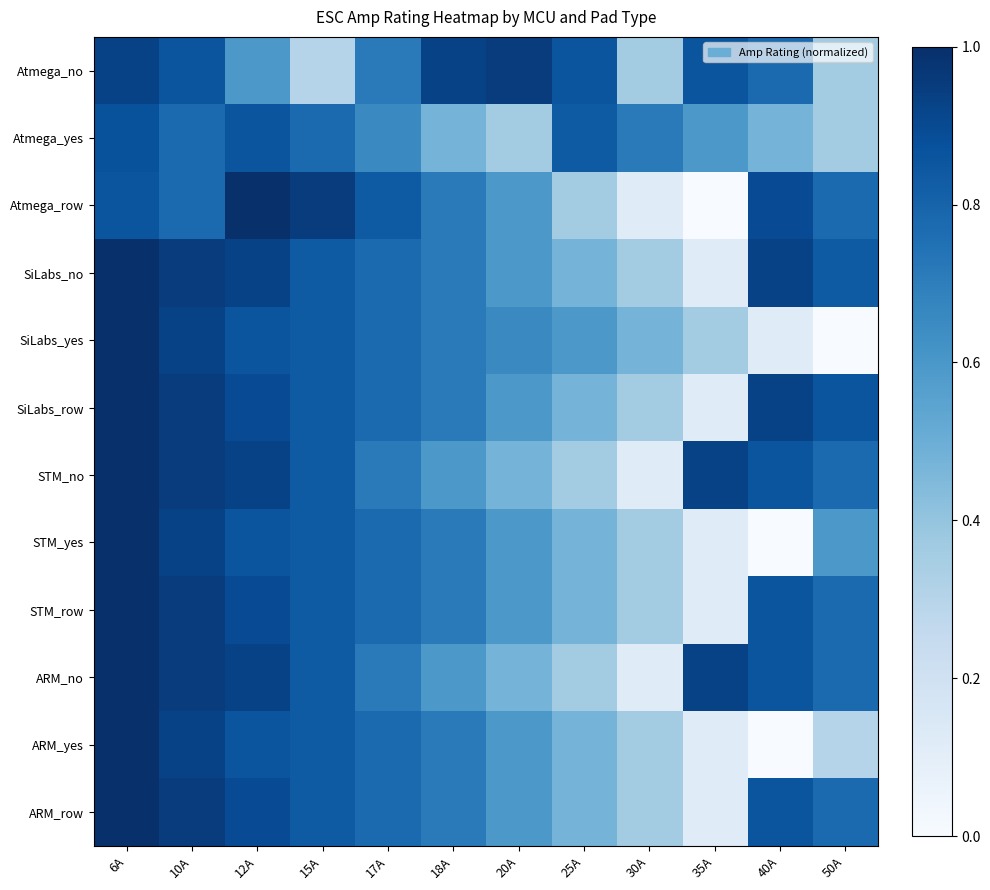

Reading left to right, extract all data points from this chart.

Atmega_no: 6A=0.9	10A=0.9	12A=0.6	15A=0.3	17A=0.7	18A=0.9	20A=1.0	25A=0.9	30A=0.4	35A=0.9	40A=0.8	50A=0.4
Atmega_yes: 6A=0.9	10A=0.8	12A=0.9	15A=0.8	17A=0.7	18A=0.5	20A=0.4	25A=0.8	30A=0.7	35A=0.6	40A=0.5	50A=0.4
Atmega_row: 6A=0.9	10A=0.8	12A=1.0	15A=1.0	17A=0.8	18A=0.7	20A=0.6	25A=0.4	30A=0.1	35A=0.0	40A=0.9	50A=0.8
SiLabs_no: 6A=1.0	10A=1.0	12A=0.9	15A=0.8	17A=0.8	18A=0.7	20A=0.6	25A=0.5	30A=0.4	35A=0.1	40A=0.9	50A=0.8
SiLabs_yes: 6A=1.0	10A=0.9	12A=0.9	15A=0.8	17A=0.8	18A=0.7	20A=0.7	25A=0.6	30A=0.5	35A=0.4	40A=0.1	50A=0.0
SiLabs_row: 6A=1.0	10A=1.0	12A=0.9	15A=0.8	17A=0.8	18A=0.7	20A=0.6	25A=0.5	30A=0.4	35A=0.1	40A=0.9	50A=0.9
STM_no: 6A=1.0	10A=1.0	12A=0.9	15A=0.8	17A=0.7	18A=0.6	20A=0.5	25A=0.4	30A=0.1	35A=0.9	40A=0.9	50A=0.8
STM_yes: 6A=1.0	10A=0.9	12A=0.9	15A=0.8	17A=0.8	18A=0.7	20A=0.6	25A=0.5	30A=0.4	35A=0.1	40A=0.0	50A=0.6
STM_row: 6A=1.0	10A=1.0	12A=0.9	15A=0.8	17A=0.8	18A=0.7	20A=0.6	25A=0.5	30A=0.4	35A=0.1	40A=0.9	50A=0.8
ARM_no: 6A=1.0	10A=1.0	12A=0.9	15A=0.8	17A=0.7	18A=0.6	20A=0.5	25A=0.4	30A=0.1	35A=0.9	40A=0.9	50A=0.8
ARM_yes: 6A=1.0	10A=0.9	12A=0.9	15A=0.8	17A=0.8	18A=0.7	20A=0.6	25A=0.5	30A=0.4	35A=0.1	40A=0.0	50A=0.3
ARM_row: 6A=1.0	10A=1.0	12A=0.9	15A=0.8	17A=0.8	18A=0.7	20A=0.6	25A=0.5	30A=0.4	35A=0.1	40A=0.9	50A=0.8